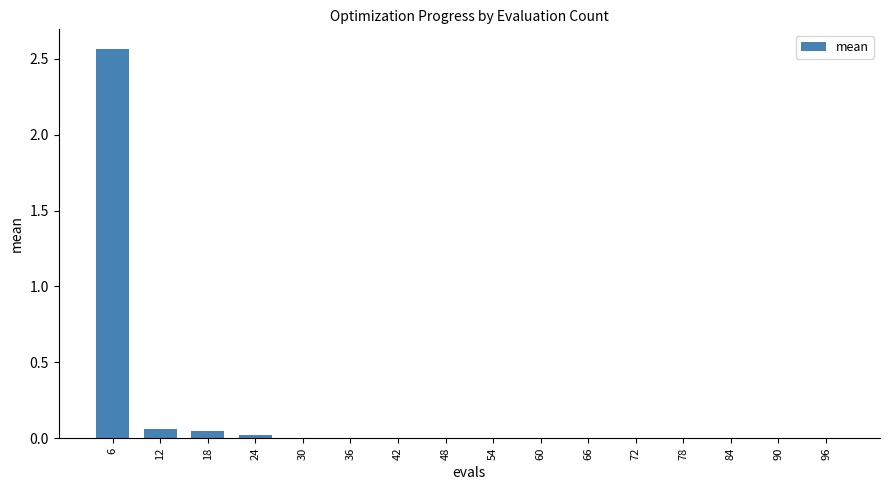

What is the sum of all values?

2.7